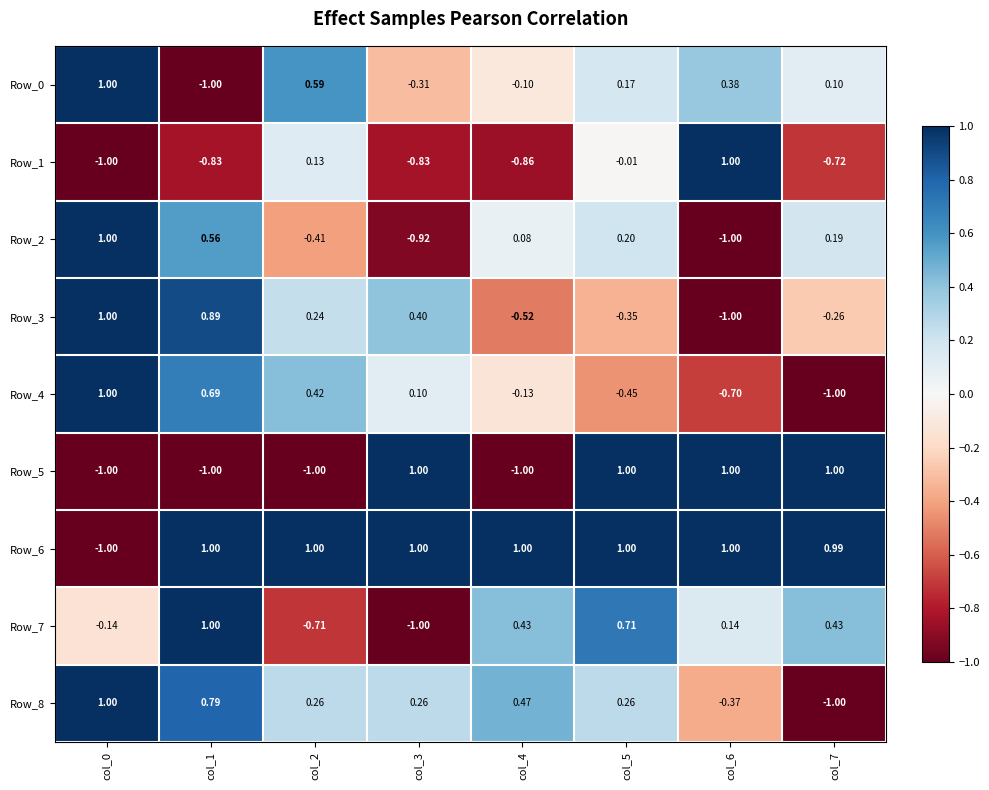

Is the value of Row_0 at col_7 greater than the value of Row_4 at col_0?

No